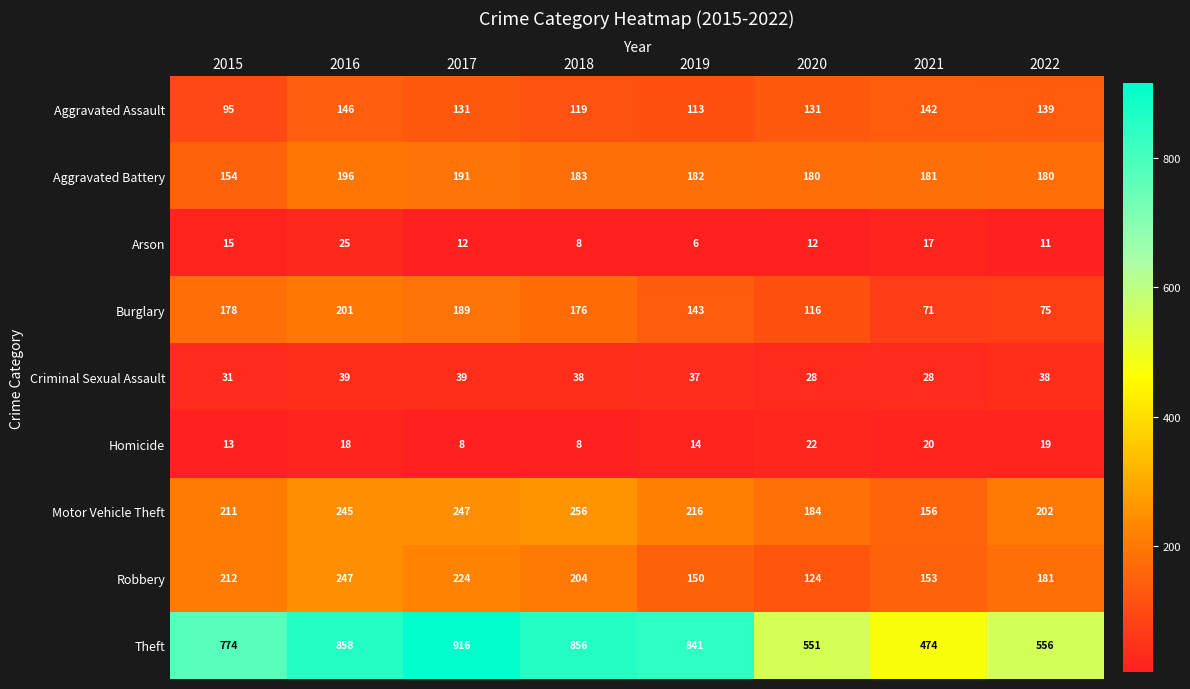

The Theft series shows 178 at 2015. True or false?

False